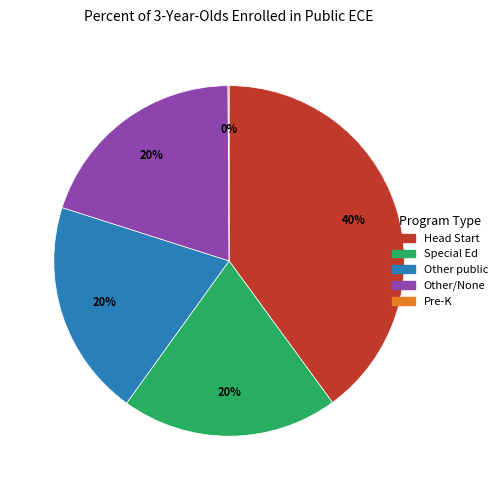

To the nearest percent, what is the average slice percentage?

20%